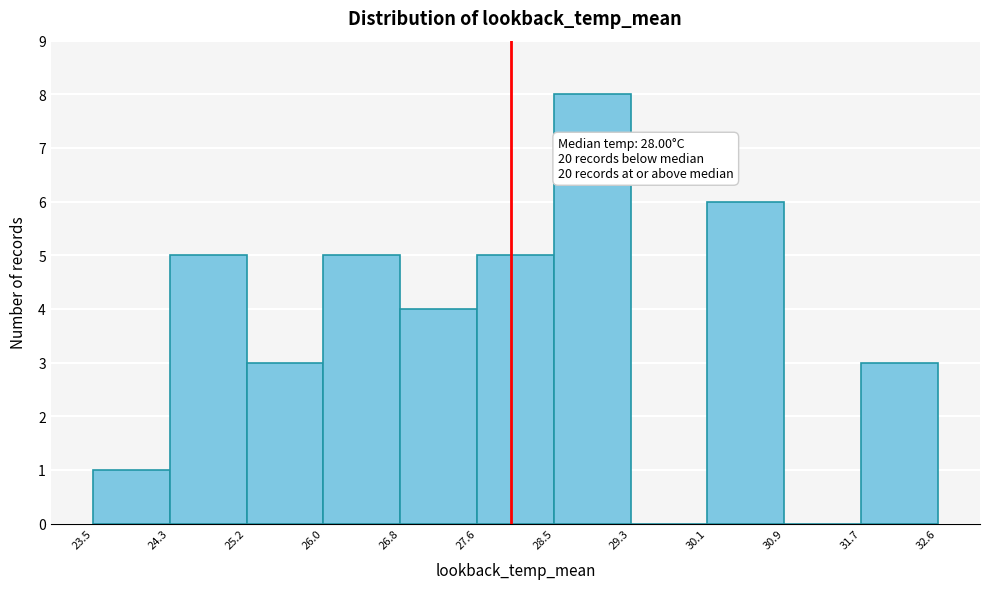

Over which range of the x-axis is the bar tallest?

28.5 to 29.3